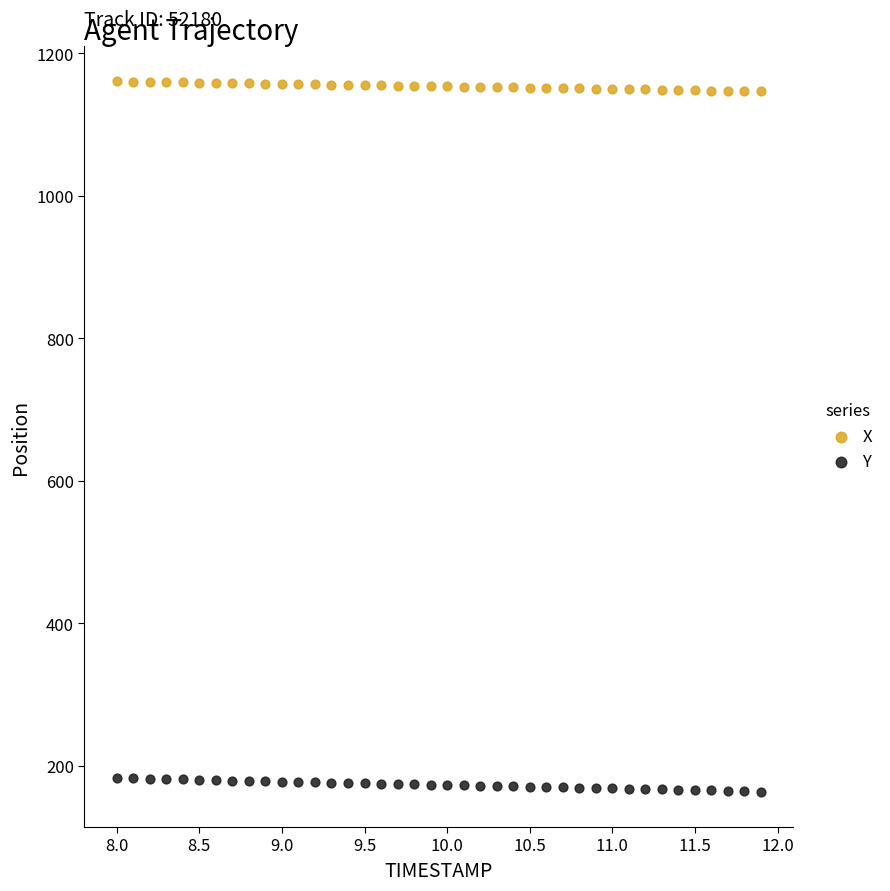

Which series reaches the maximum Y coordinate?

X